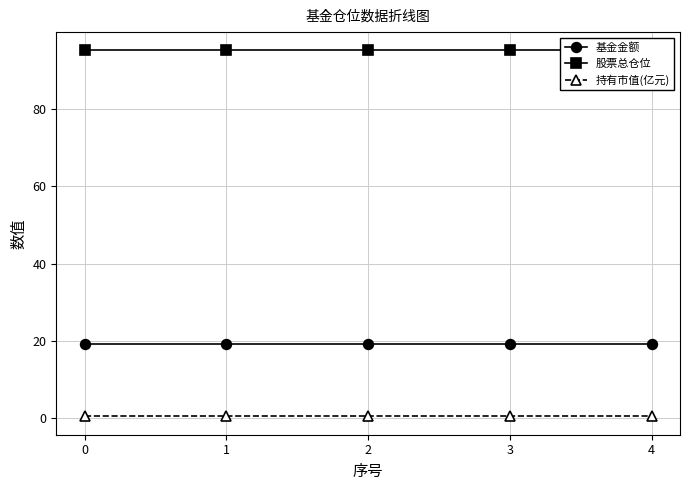

The value of 基金金额 at 0 is 19.3. True or false?

True